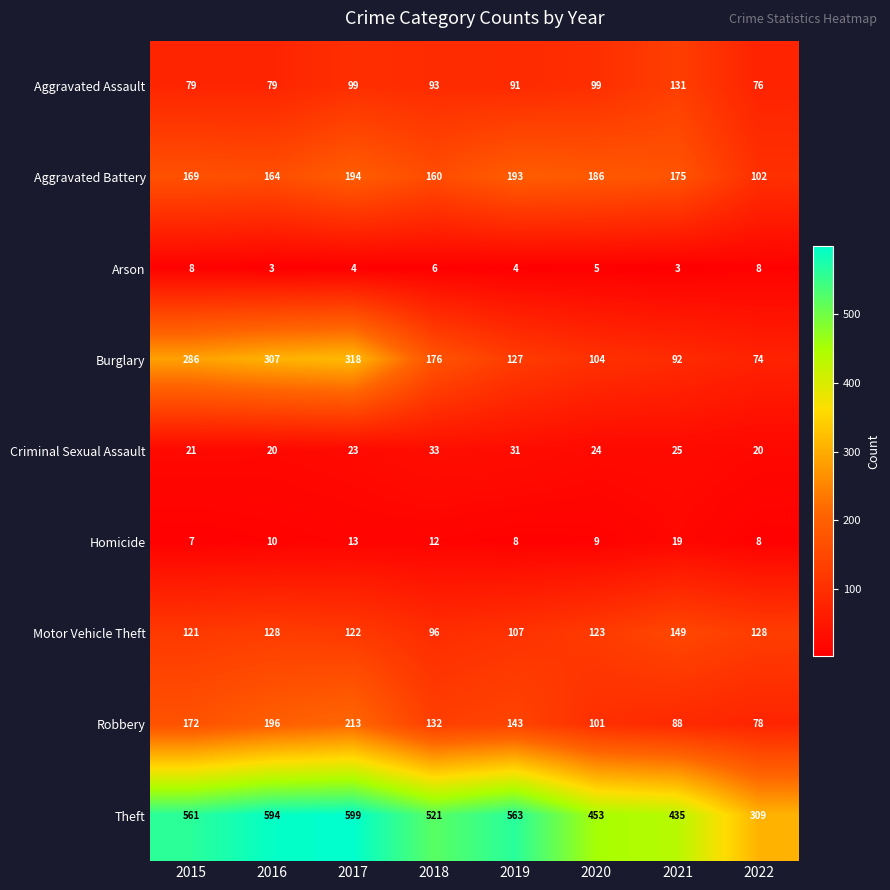

What is the approximate value of Theft at 2020, to the nearest 5?

455